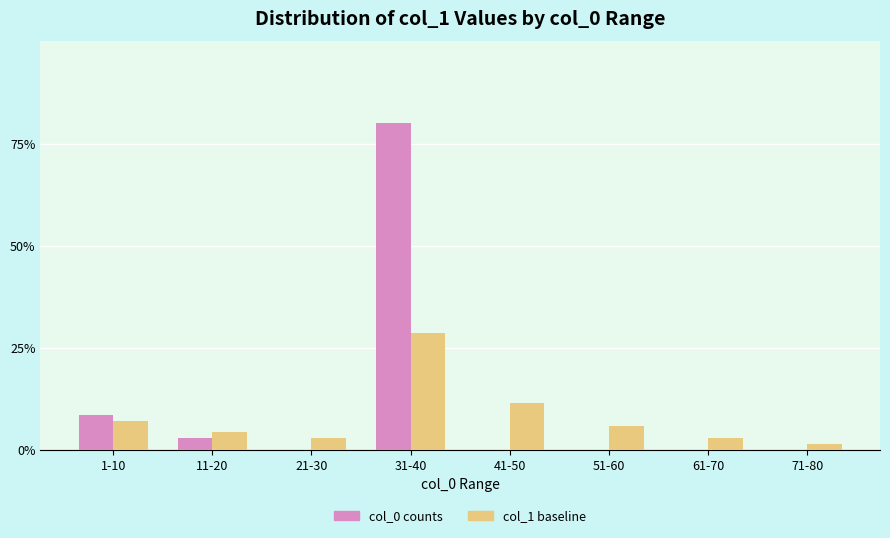

Which series has the largest range (max minus min)?

col_0 counts